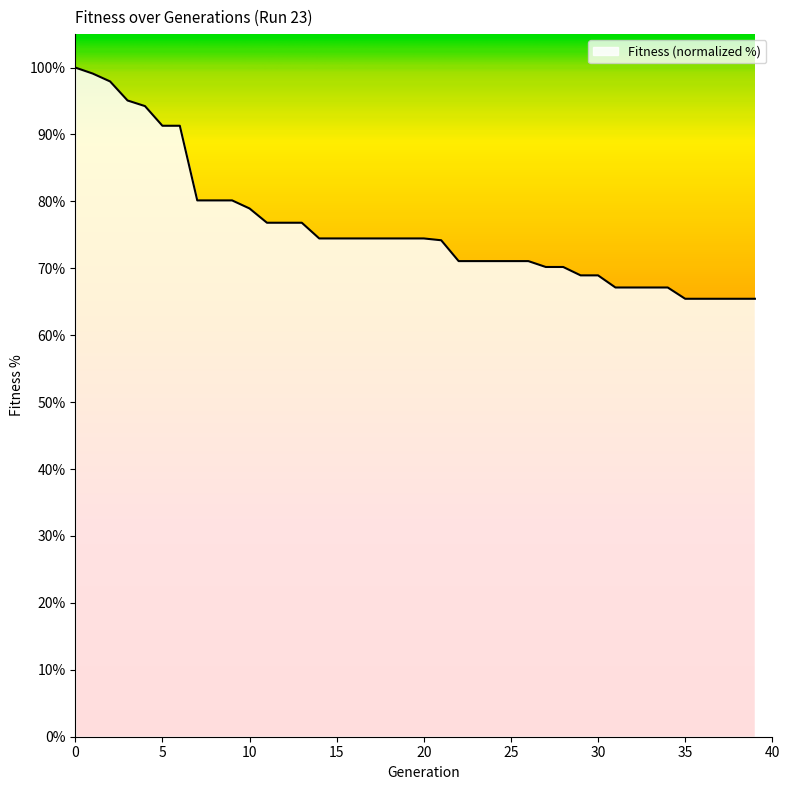

What is the maximum value shown in the chart?

100.0